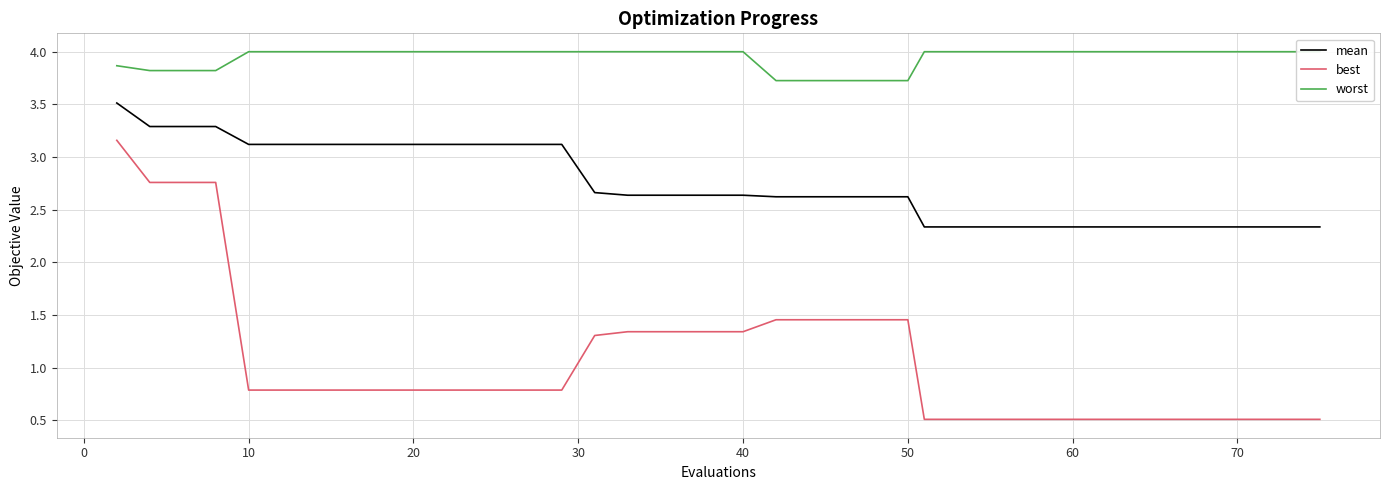

What is the value of the mean point at the 35th from the left?

2.3